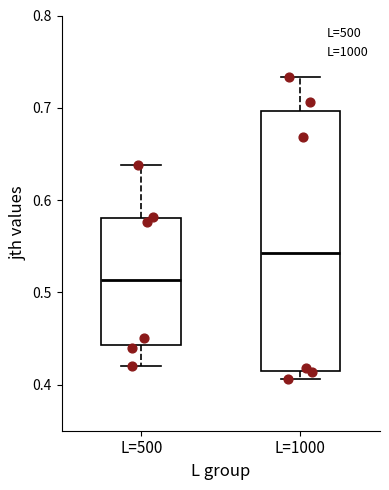

Reading left to right, read every box against the y-axis: the position of its median line, the range the box covers, and the ends of its whiskers. The values are not printed on the chart, so give them approximately, as read against the axis.

L=500: median 0.51, box 0.44 to 0.58, whiskers 0.42 to 0.64
L=1000: median 0.54, box 0.41 to 0.70, whiskers 0.41 (just below the box's lower edge) to 0.73